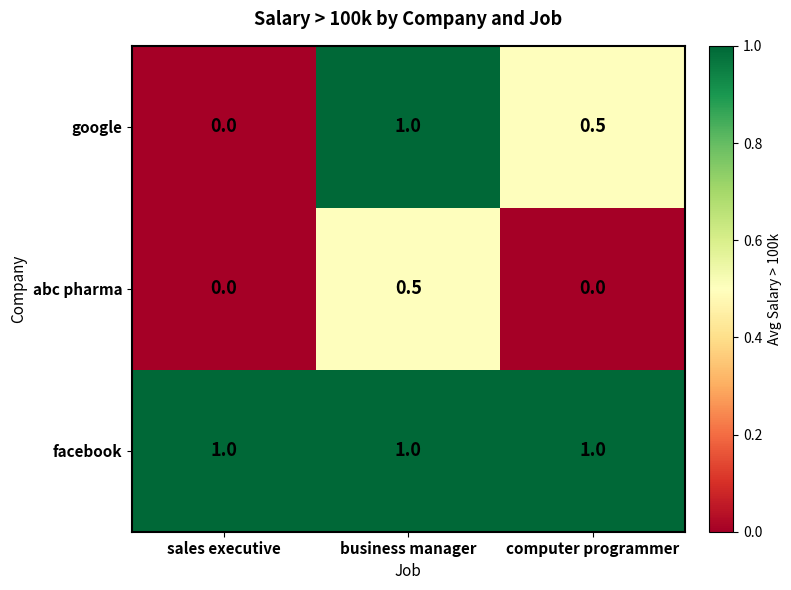

Reading right to left, list all the values displayed in this chart.

google: computer programmer=0.5	business manager=1.0	sales executive=0.0
abc pharma: computer programmer=0.0	business manager=0.5	sales executive=0.0
facebook: computer programmer=1.0	business manager=1.0	sales executive=1.0